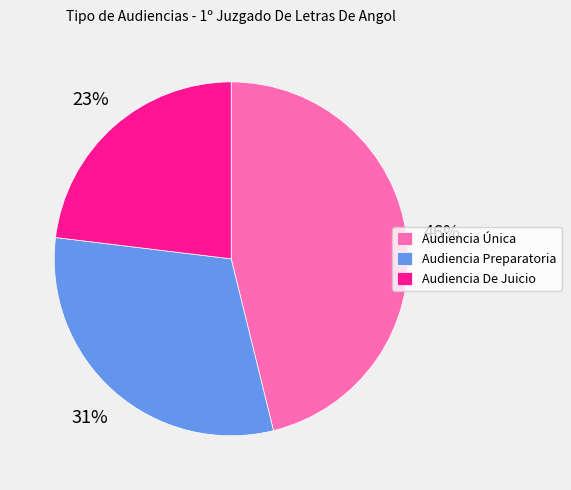

Do Audiencia Preparatoria and Audiencia Única together represent more than half of the pie?

Yes